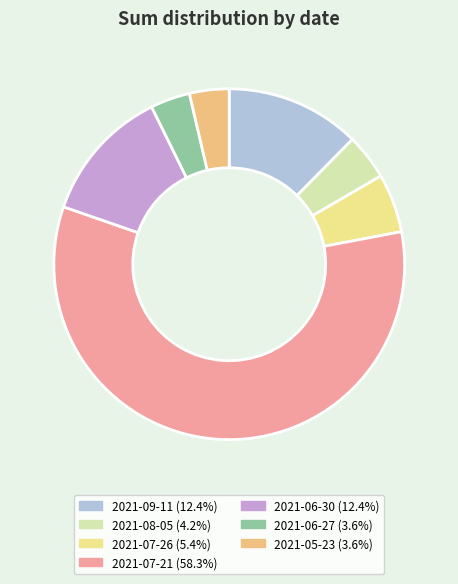

Do 2021-06-27 and 2021-05-23 together represent more than half of the pie?

No